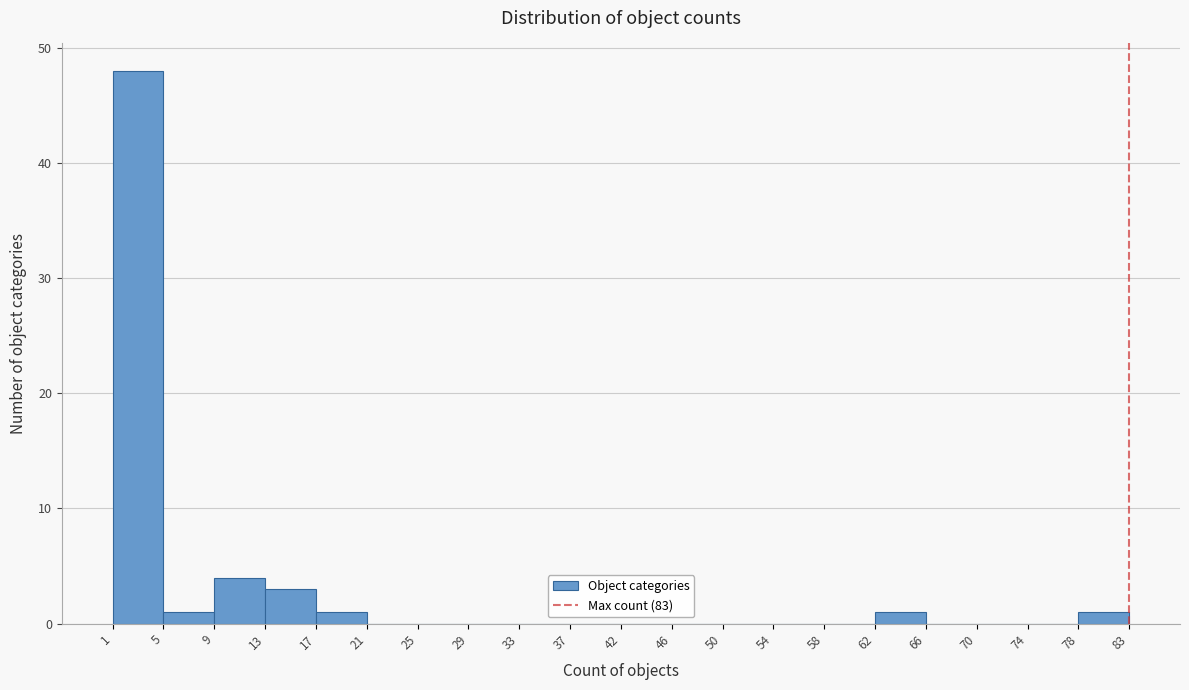

How tall is the bar that spans 78 to 83 on the x-axis? The values are not printed on the chart, so give them approximately, as read against the axis.

1